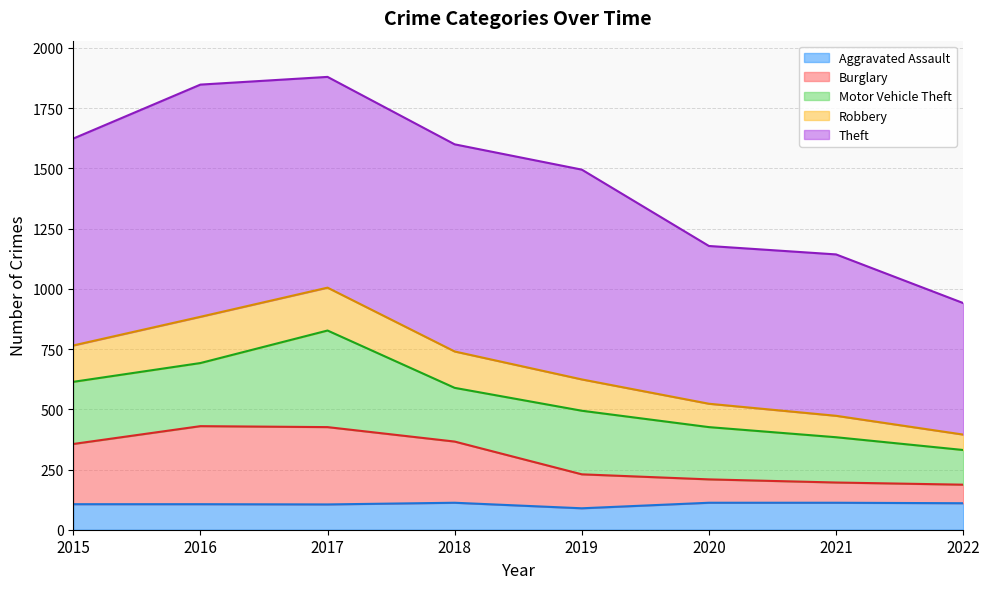

What are all the series names shown in the legend?

Aggravated Assault, Burglary, Motor Vehicle Theft, Robbery, Theft